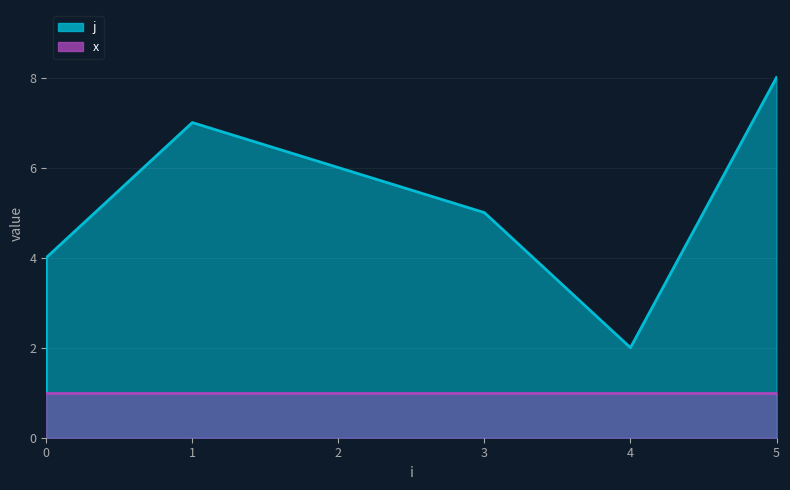

What is the change in value from 2 to 4?

-4